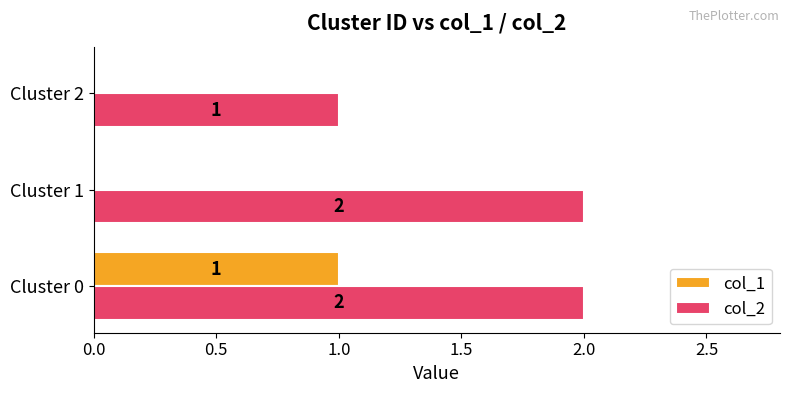

Where is col_2 nearest to the value 1?

Cluster 2